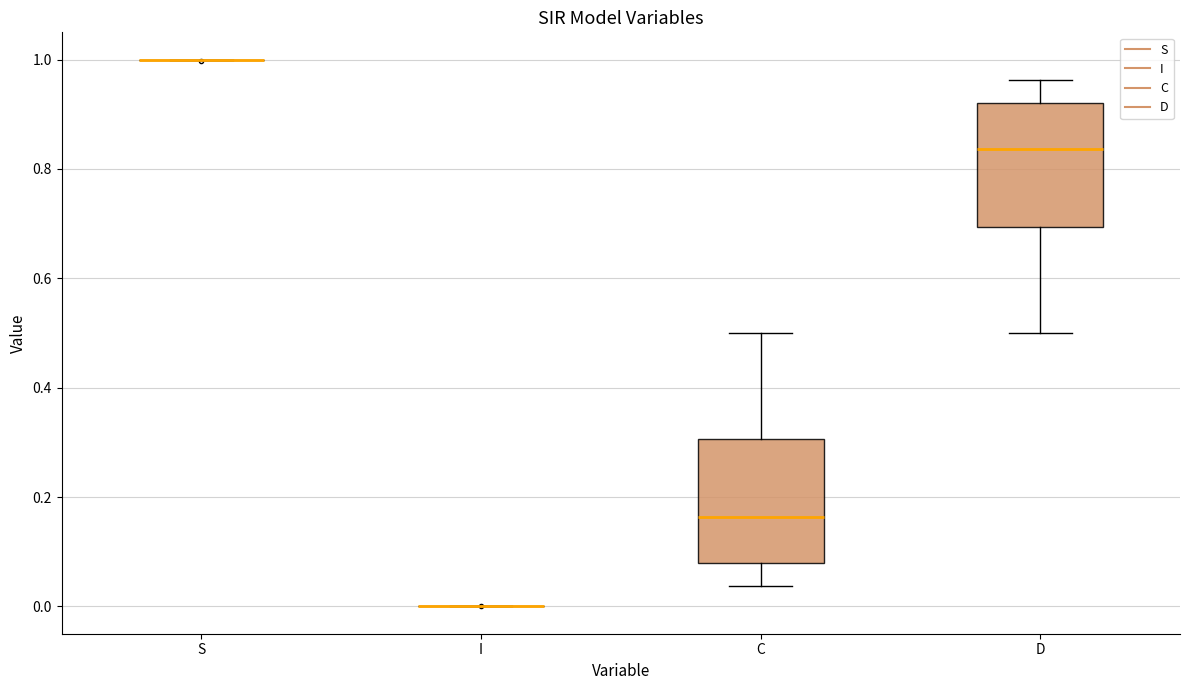

Where does the upper whisker of the box for D end on the y-axis? The values are not printed on the chart, so give them approximately, as read against the axis.

0.96